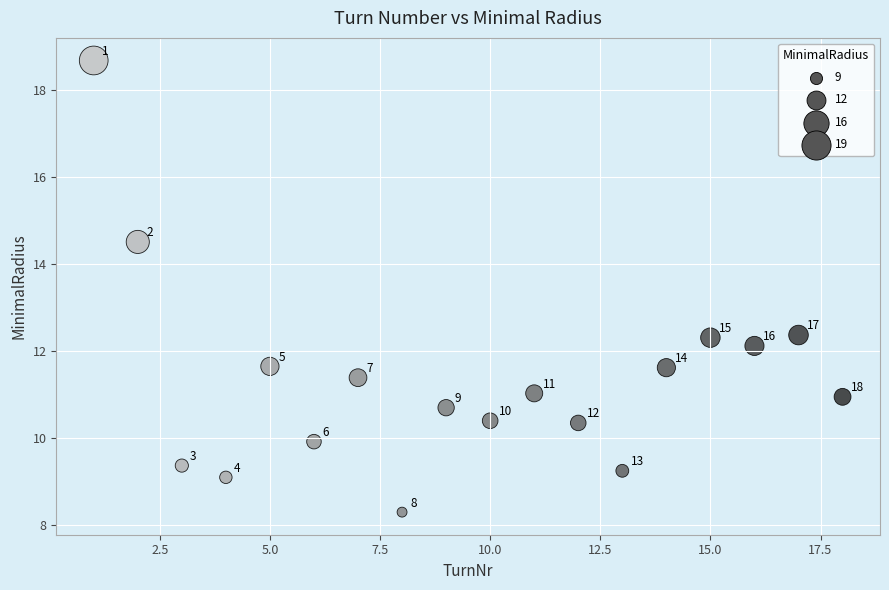

What is the range of Y values (max minus min)?

10.4